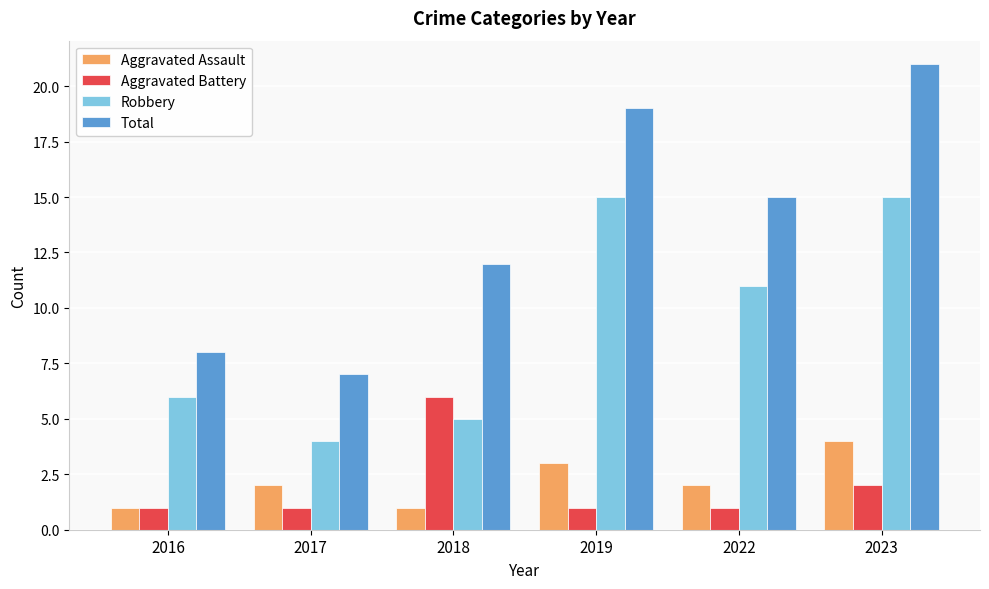

What is the total value across all series at 2017?

14